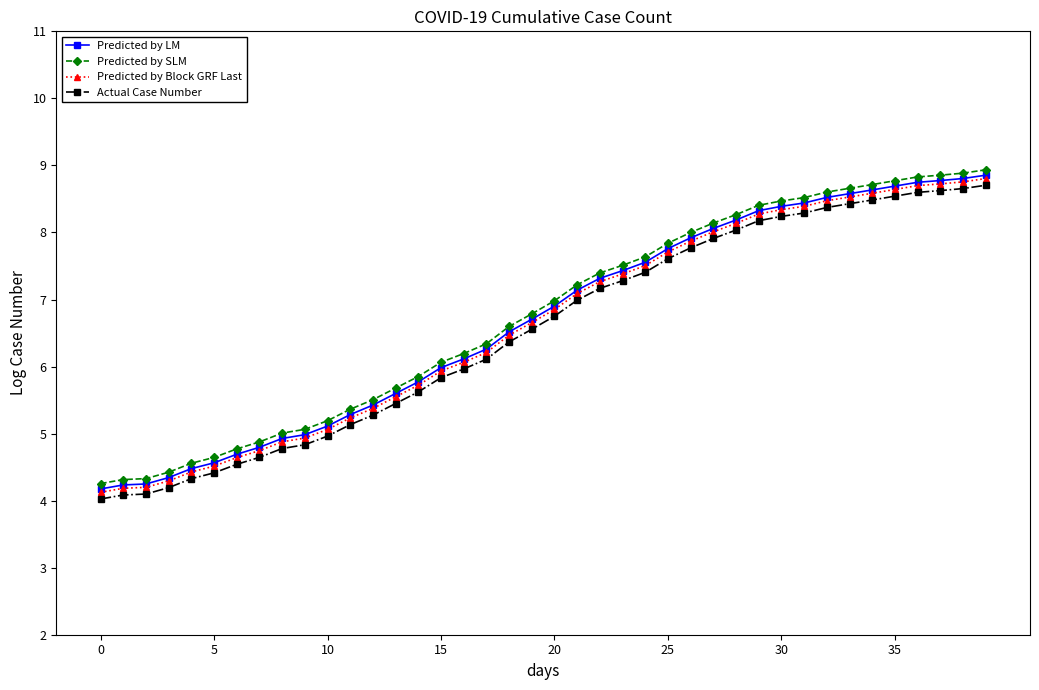

What is the value of the Predicted by LM point at the 17th from the left?

6.1